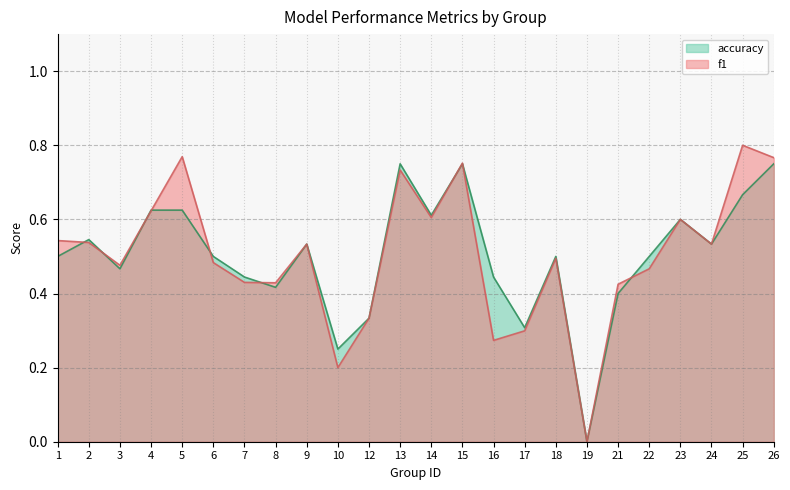

How many series are shown in this chart?

2